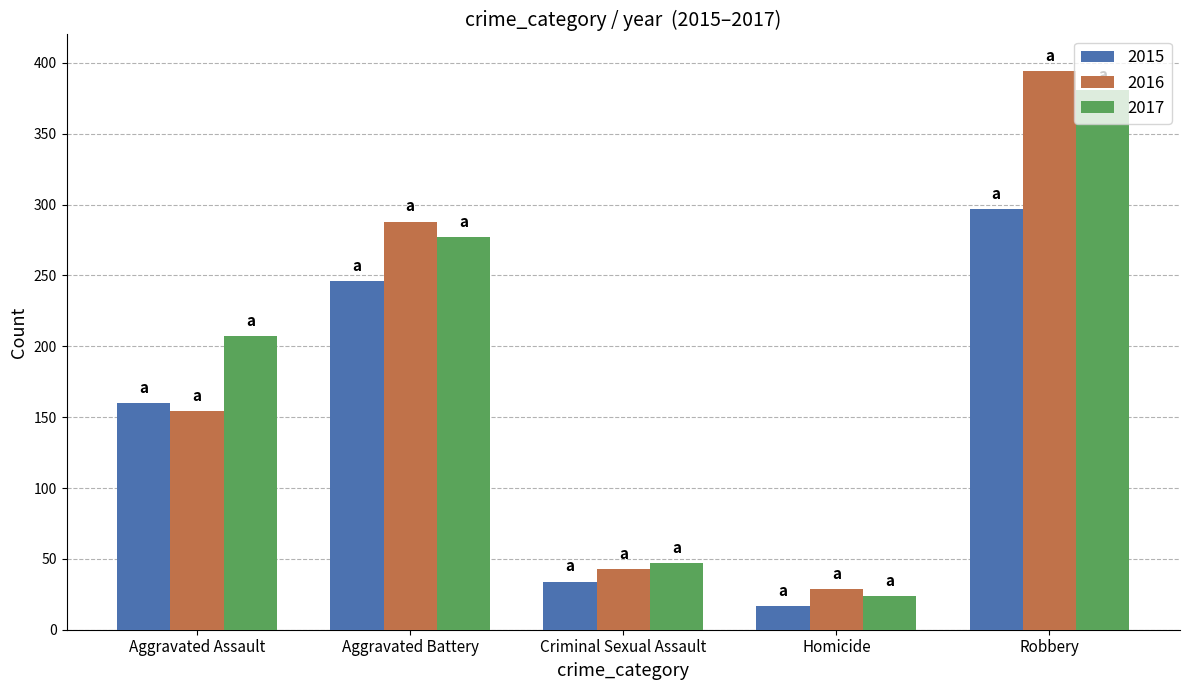

What is the highest value of the 2016 series?

394